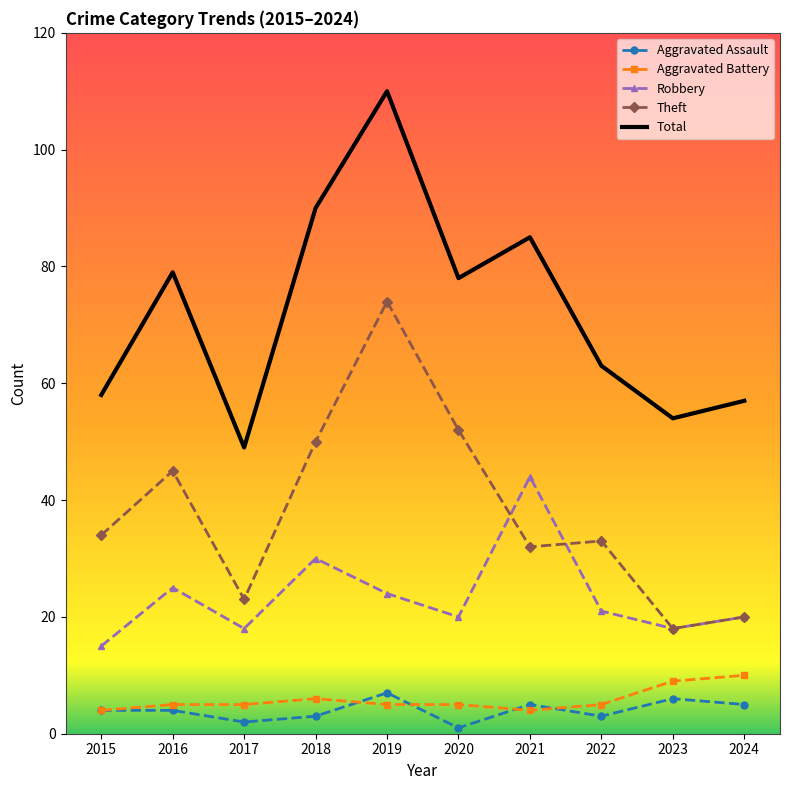

At which category does the chart reach its peak across all series?

2019